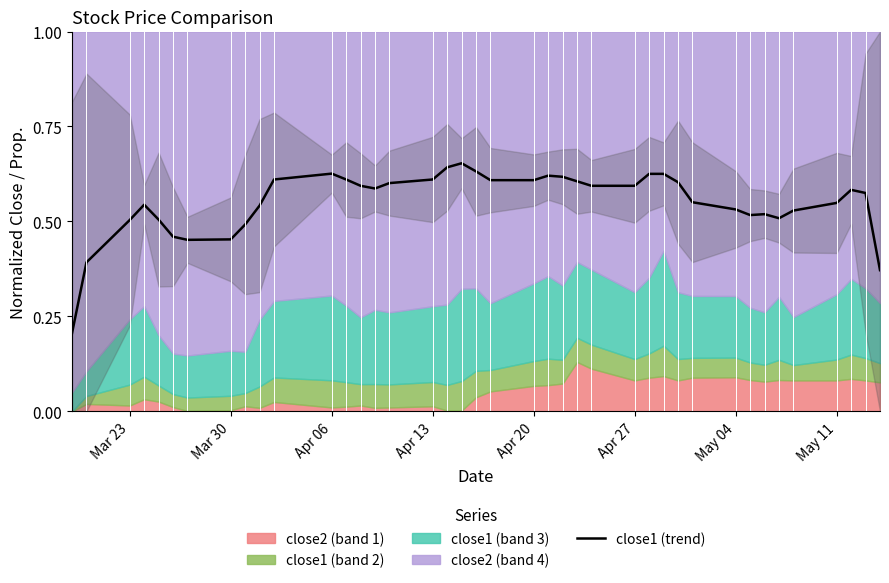

Count the values in the range 0 to 1.

40